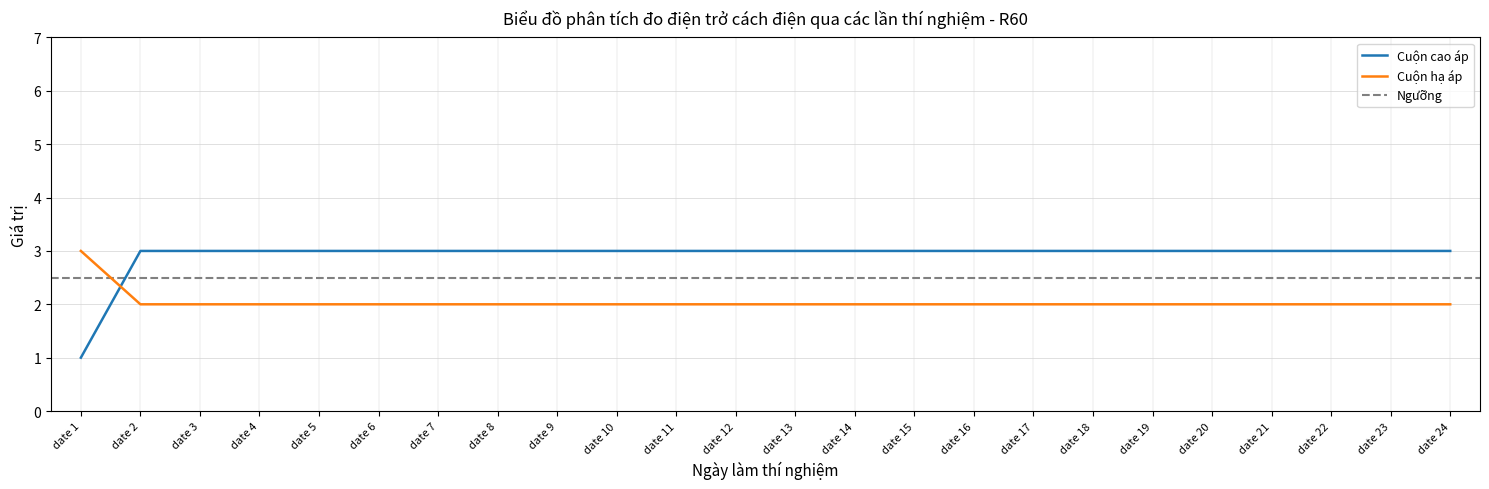

Reading left to right, extract all data points from this chart.

Cuộn cao áp: 1	3	3	3	3	3	3	3	3	3	3	3	3	3	3	3	3	3	3	3	3	3	3	3
Cuộn hạ áp: 3	2	2	2	2	2	2	2	2	2	2	2	2	2	2	2	2	2	2	2	2	2	2	2